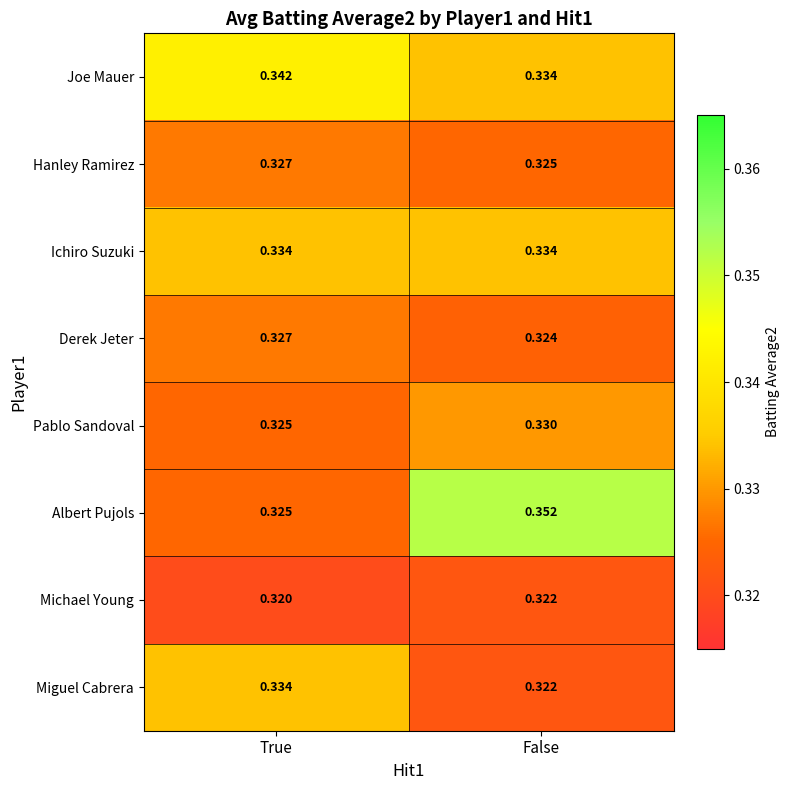

At which label is Michael Young closest to 0?

True